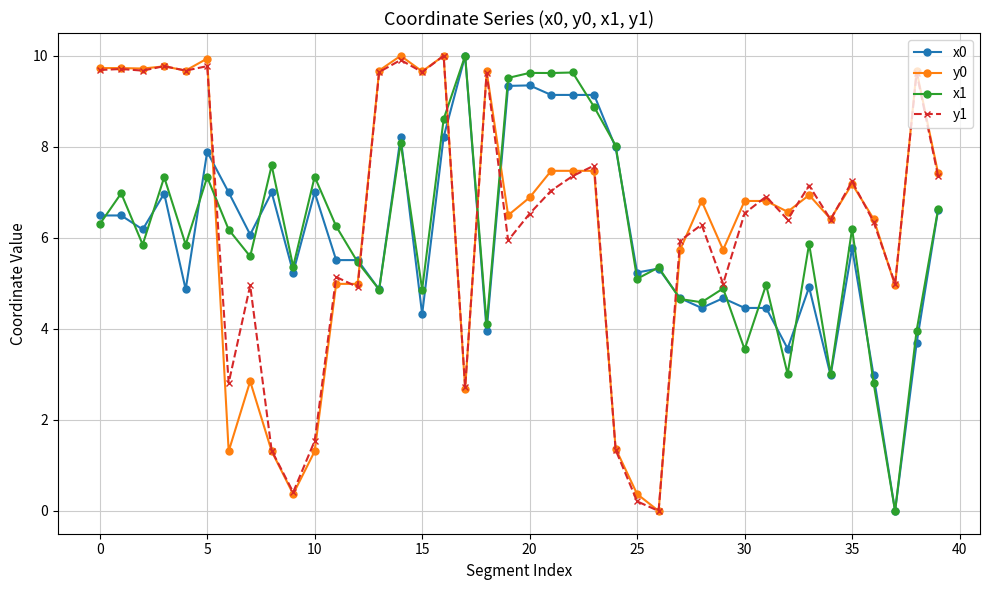

True or false: y1 has more than 1 interior local peaks.

True